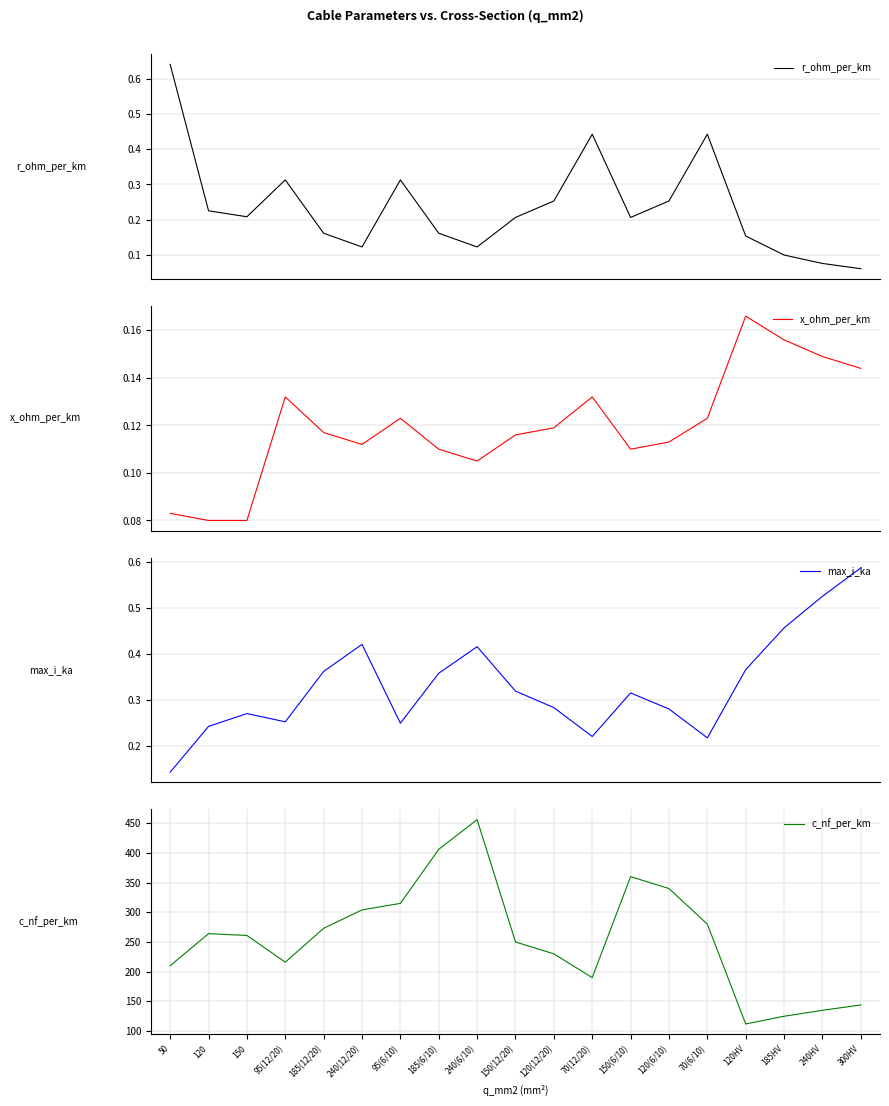

How many lines are shown in the chart?

4